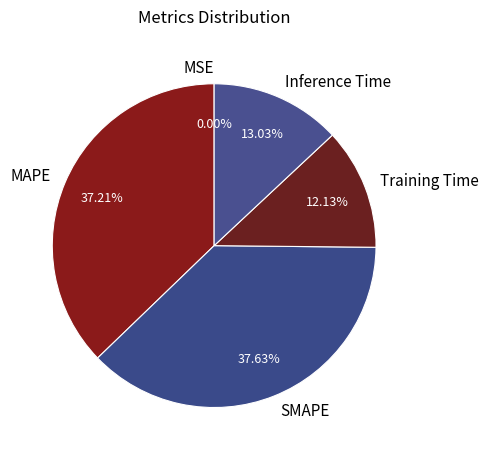

To the nearest percent, what is the combined percentage of SMAPE and Inference Time?

51%